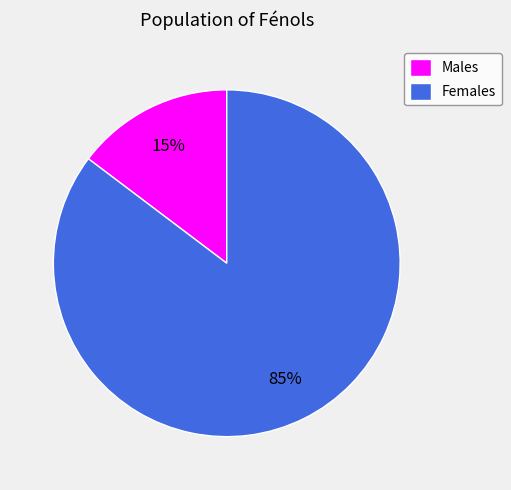

Which category accounts for the majority?

Females